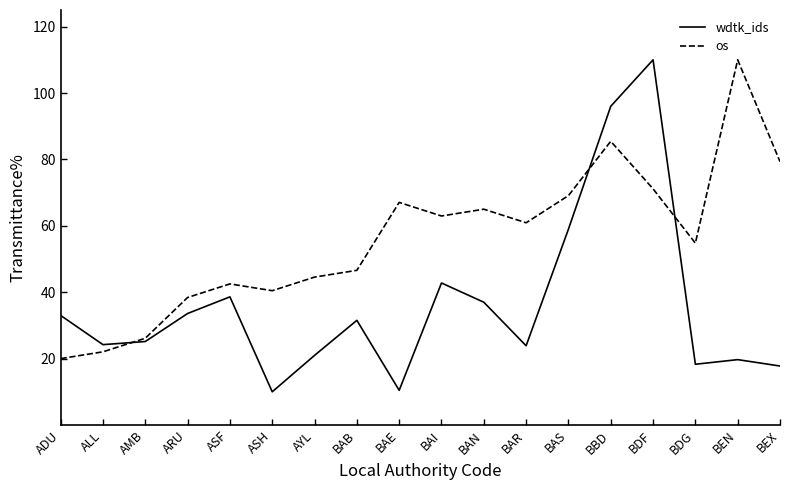

Where does the os series first go above 60?

BAE